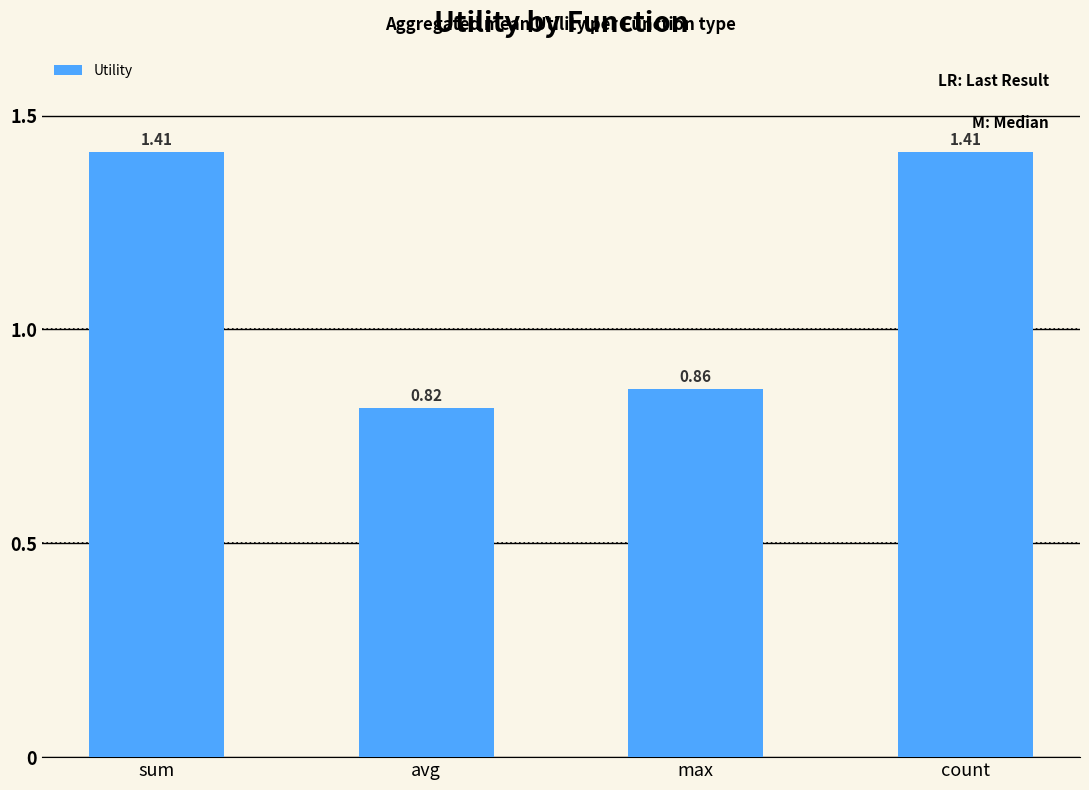

Which category has the lowest value across all series?

avg